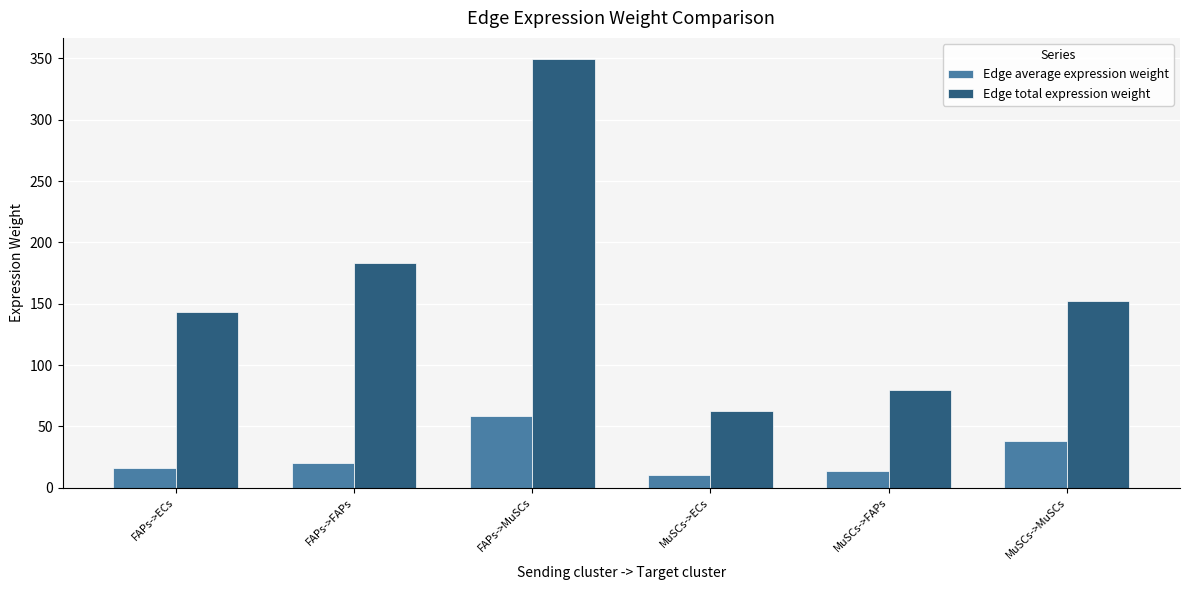

The Edge total expression weight series shows 19.0 at MuSCs->ECs. True or false?

False